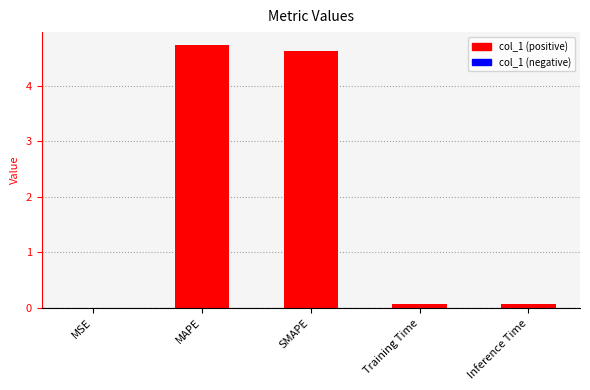

What is the sum of all values?

9.5